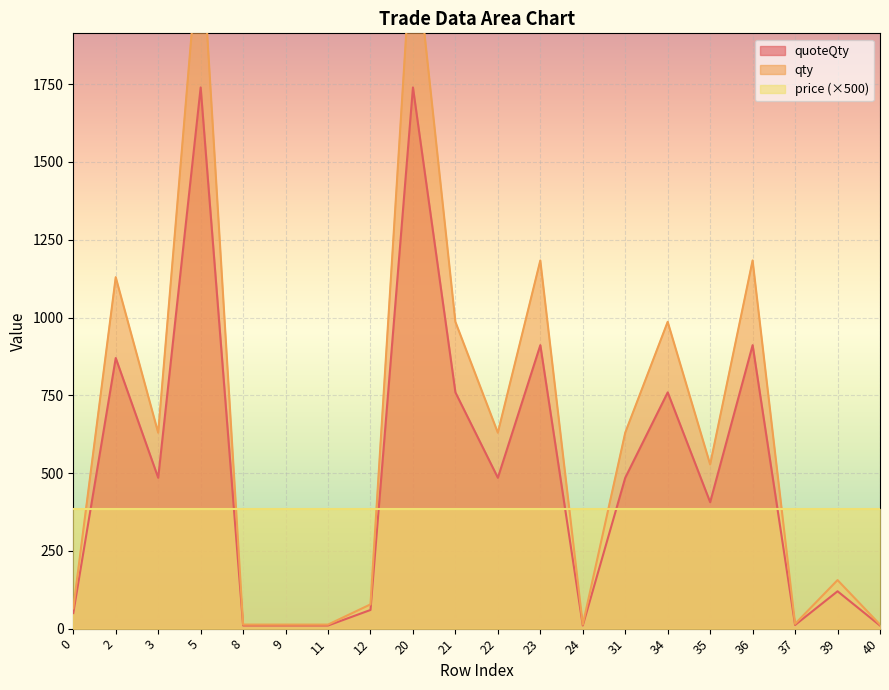

Which label corresponds to the smallest value in the chart?

8